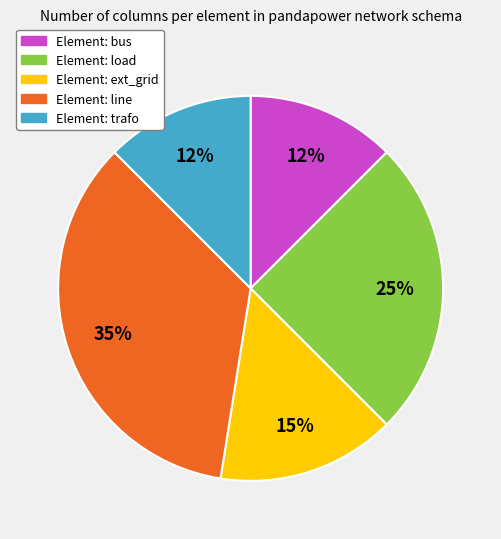

Count the number of slices in the pie.

5